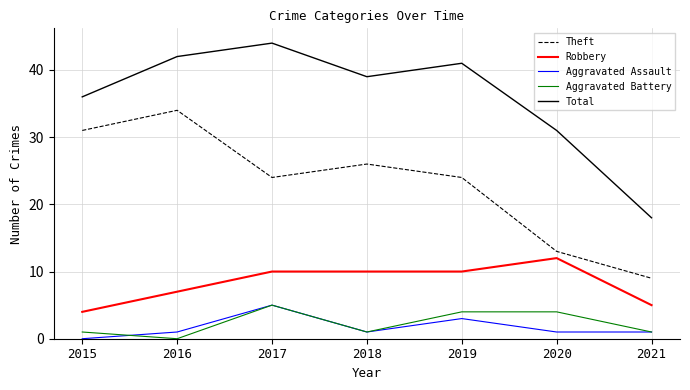

Reading left to right, extract all data points from this chart.

Theft: 31	34	24	26	24	13	9
Robbery: 4	7	10	10	10	12	5
Aggravated Assault: 0	1	5	1	3	1	1
Aggravated Battery: 1	0	5	1	4	4	1
Total: 36	42	44	39	41	31	18